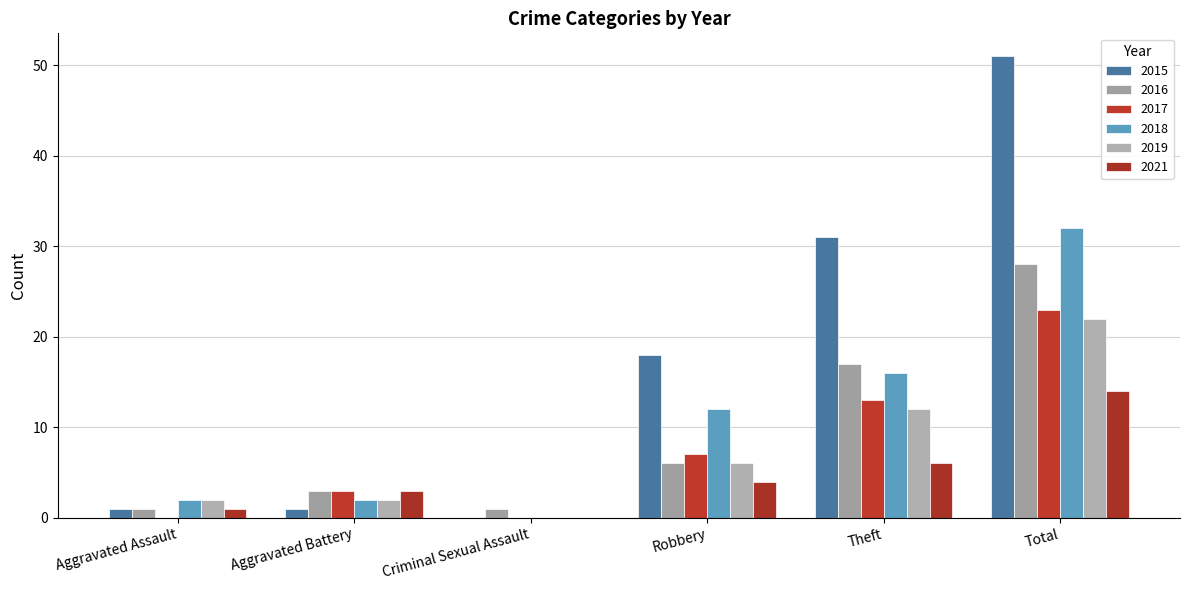

Rank the series at Aggravated Battery from highest to lowest value.

2016, 2017, 2021, 2018, 2019, 2015